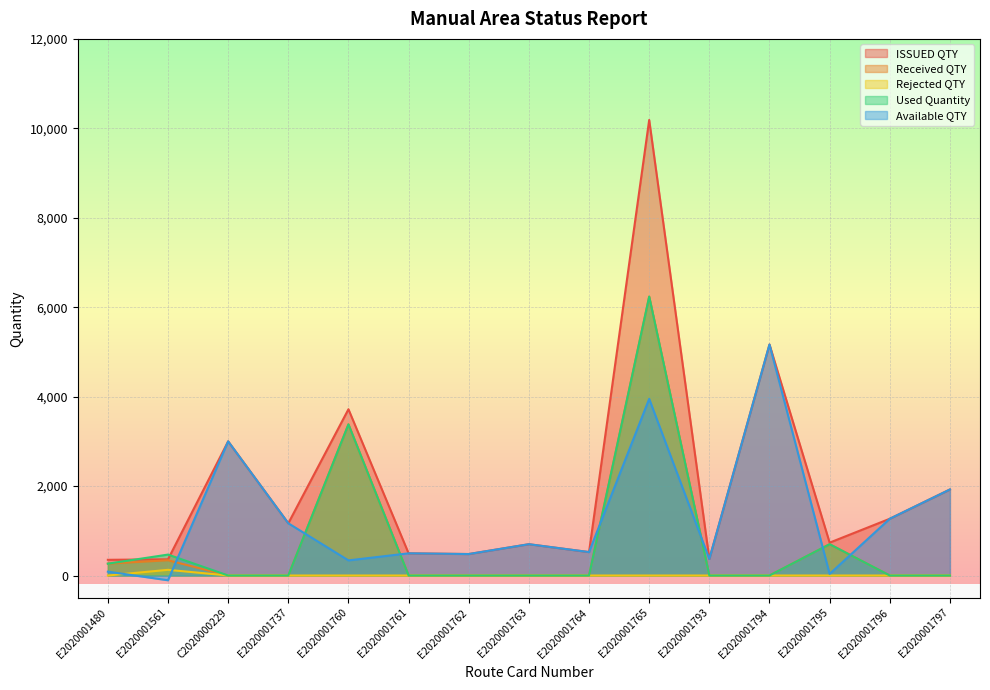

Rank the series at E2020001737 from lowest to highest value.

Received QTY, Rejected QTY, Used Quantity, ISSUED QTY, Available QTY